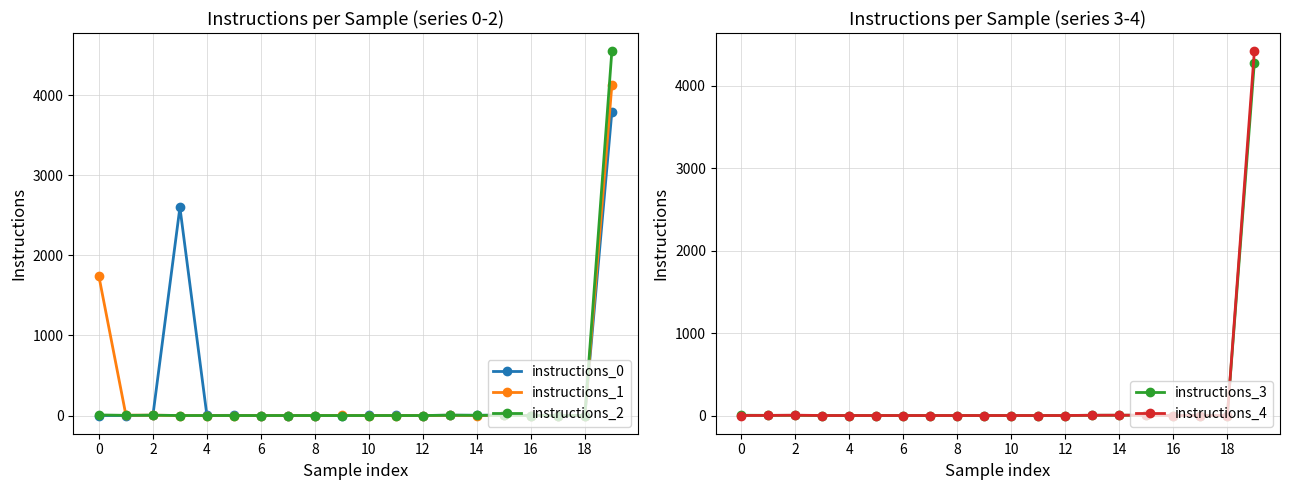

Reading left to right, extract all data points from this chart.

instructions_0: 0	0	3	2598	1	2	0	0	0	0	1	1	0	4	3	5	0	0	0	3789
instructions_1: 1736	4	4	0	0	0	0	0	0	2	0	0	0	3	0	5	0	0	0	4123
instructions_2: 7	2	4	0	0	0	0	0	0	0	0	0	0	4	2	3	0	0	0	4547
instructions_3: 3	2	2	0	0	0	0	0	0	0	0	0	0	3	3	4	0	0	0	4283
instructions_4: 0	1	4	0	0	0	0	0	0	0	0	0	0	3	4	4	0	0	0	4420